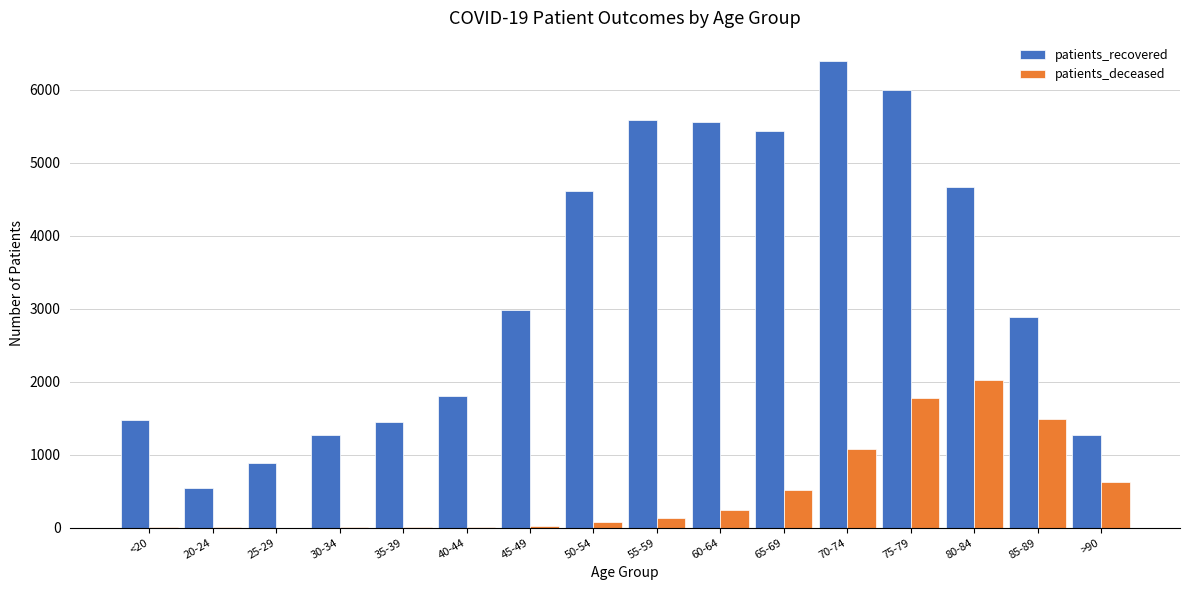

At which label does patients_deceased reach its peak?

80-84